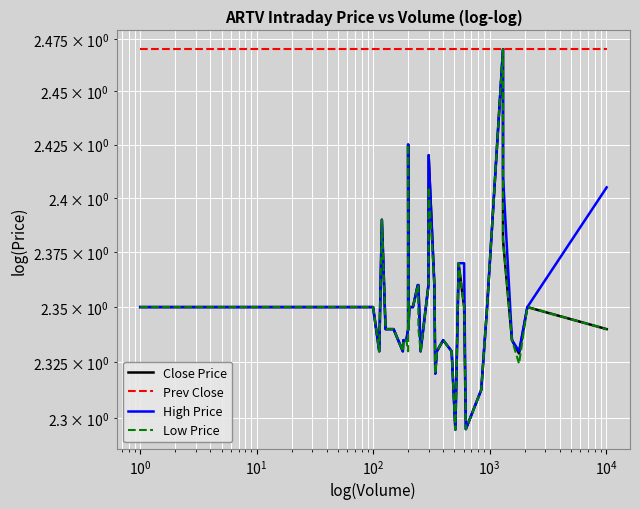

How many lines are shown in the chart?

4